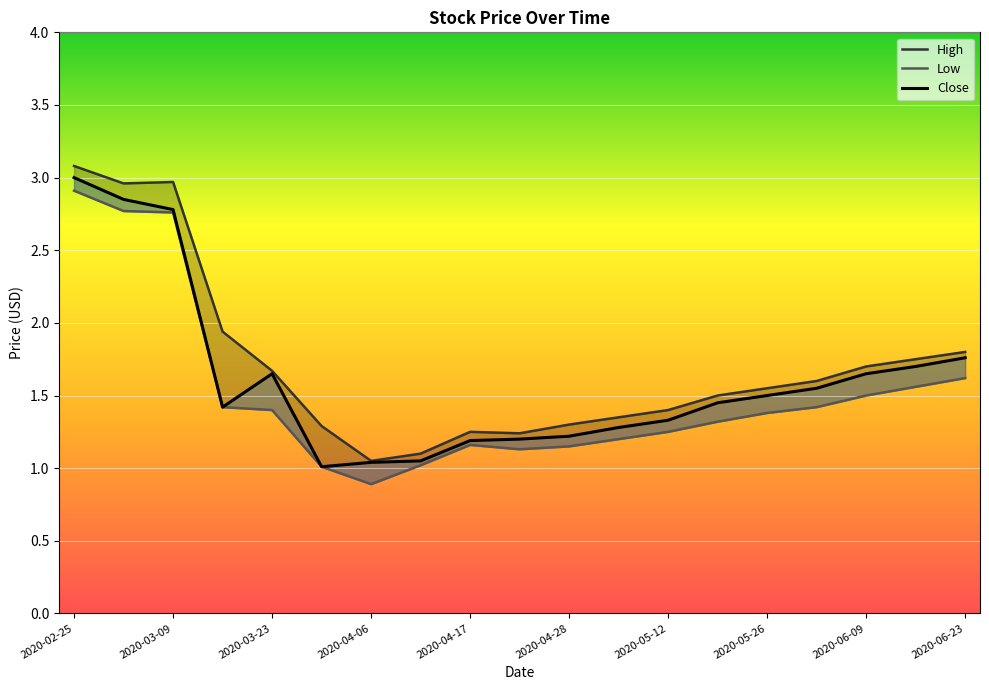

Which label corresponds to the largest value in the chart?

2020-02-25